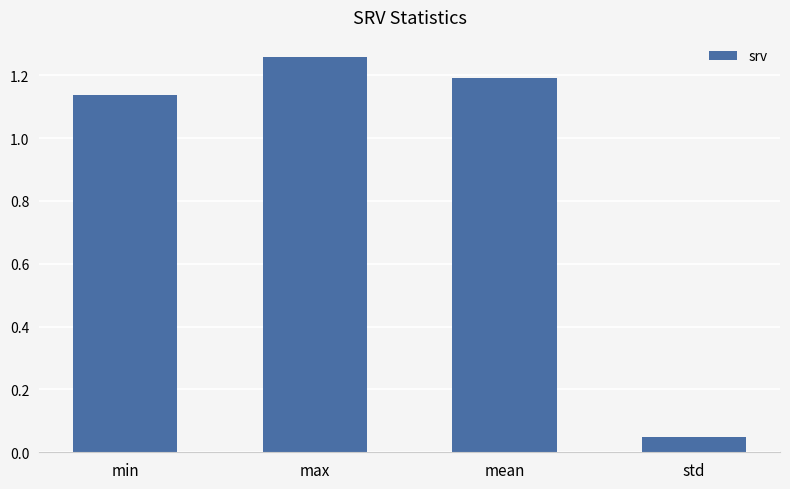

List the labels in order of value, smallest first.

std, min, mean, max